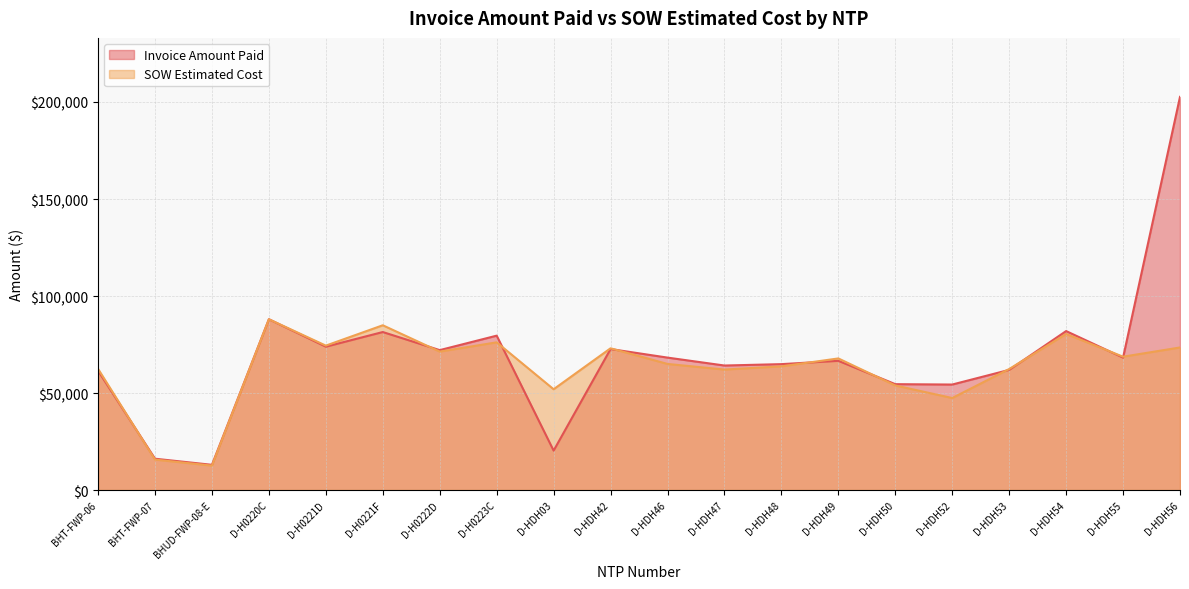

Reading right to left, transcribe all the data shown in this chart.

Invoice Amount Paid: 202651.0	68249.0	81941.0	61939.0	54385.1	54578.5	66607.5	64902.5	64186.0	68269.0	72678.0	20330.3	79581.5	72125.0	81445.0	73894.0	88045.5	13008.1	16153.8	61491.1
SOW Estimated Cost: 73491.5	68736.5	80443.5	62383.0	47432.5	53906.8	67840.5	63756.5	62104.0	65001.0	73070.5	51958.0	76139.5	71361.0	84935.5	74446.0	88033.5	12601.5	15690.1	62460.4